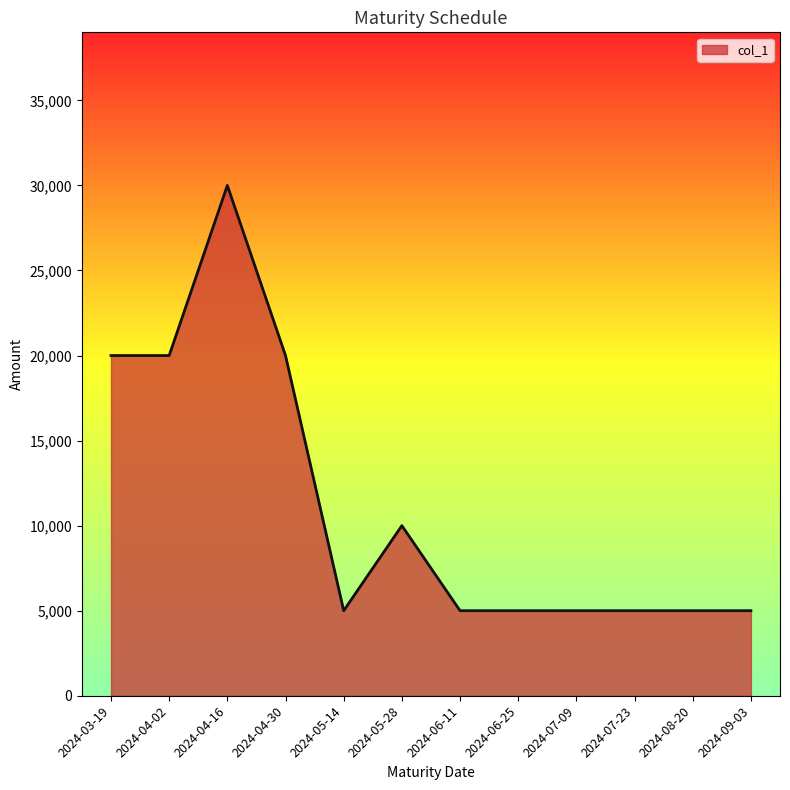

How many lines are shown in the chart?

1